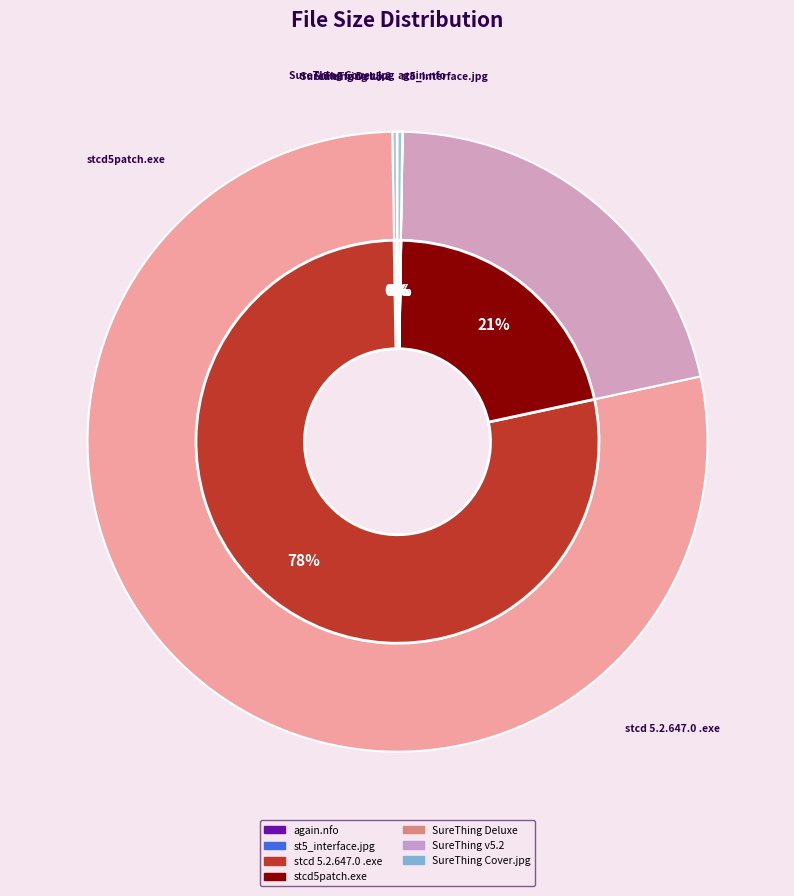

What portion of the pie excludes st5_interface.jpg?

99.8%